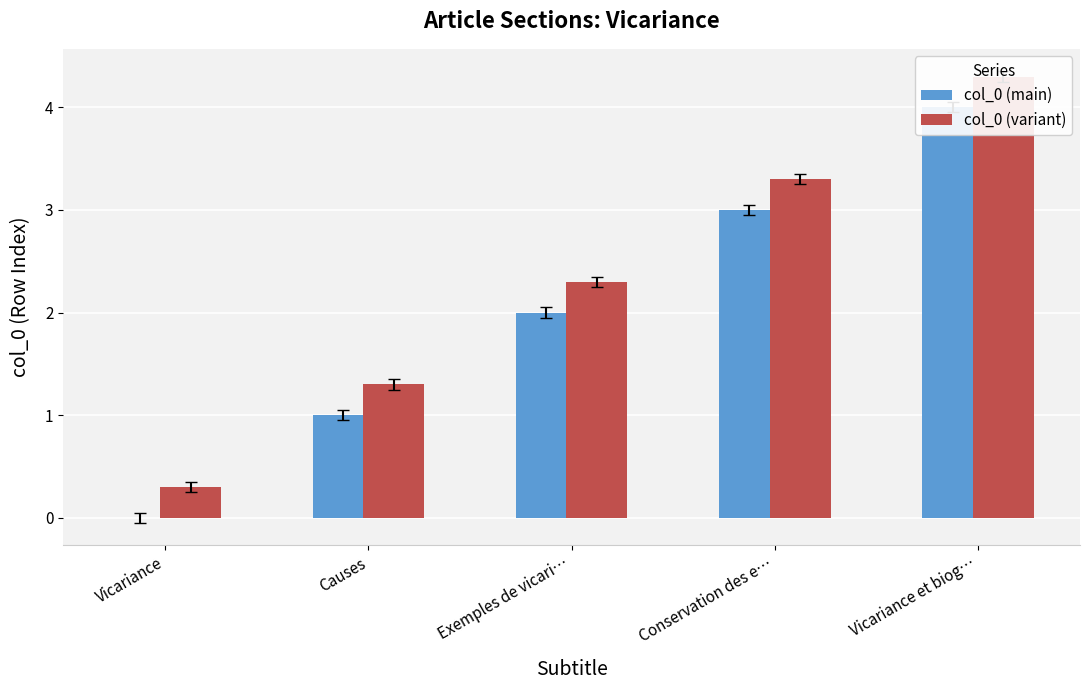

True or false: col_0 (variant) has a value of 2.3 at Exemples de vicari….

True